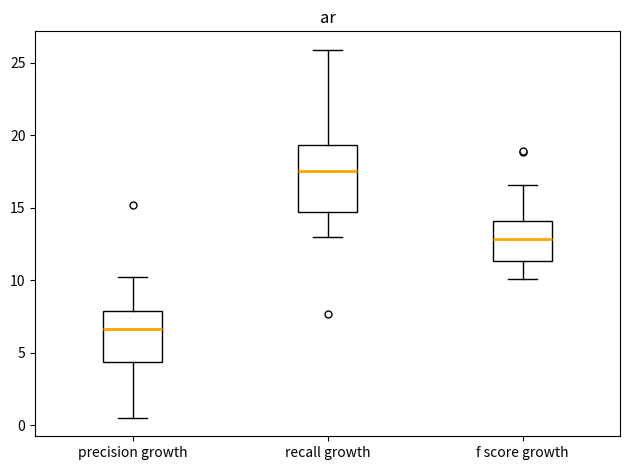

Where does the lower whisker of the box for f score growth end on the y-axis? The values are not printed on the chart, so give them approximately, as read against the axis.

10.0